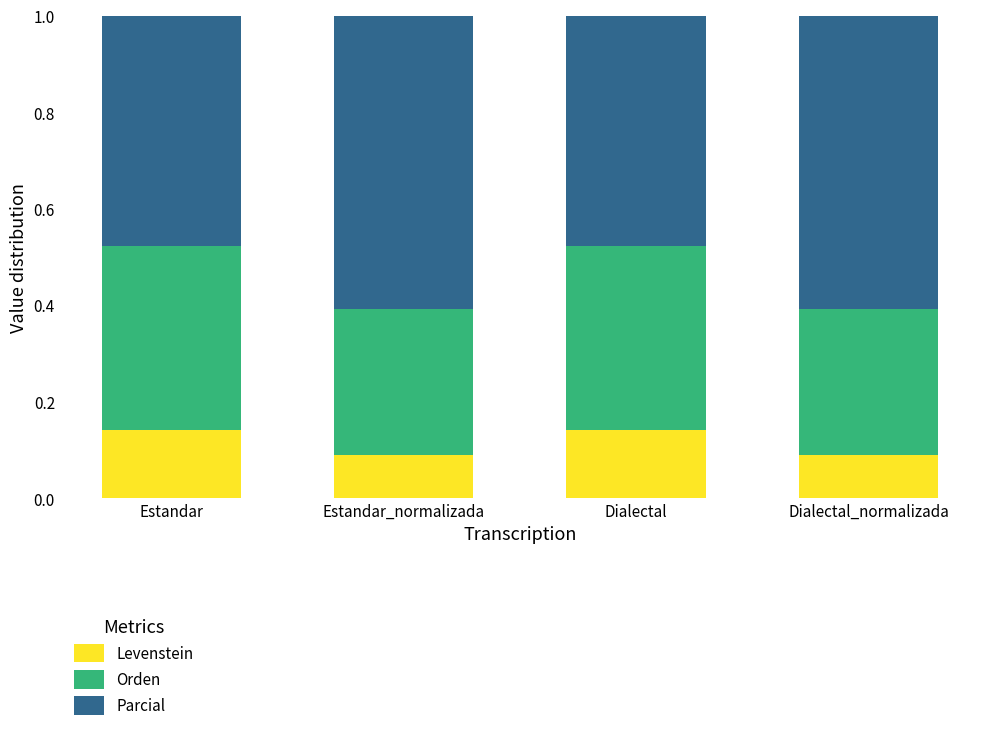

How many categories are shown in the chart?

4